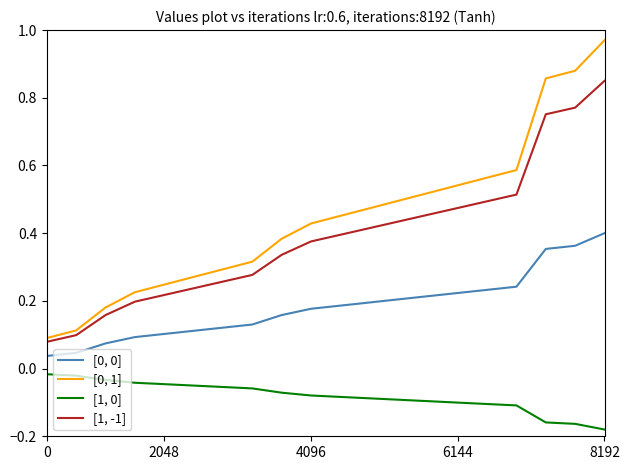

True or false: [0, 0] and [0, 1] intersect in this chart.

False